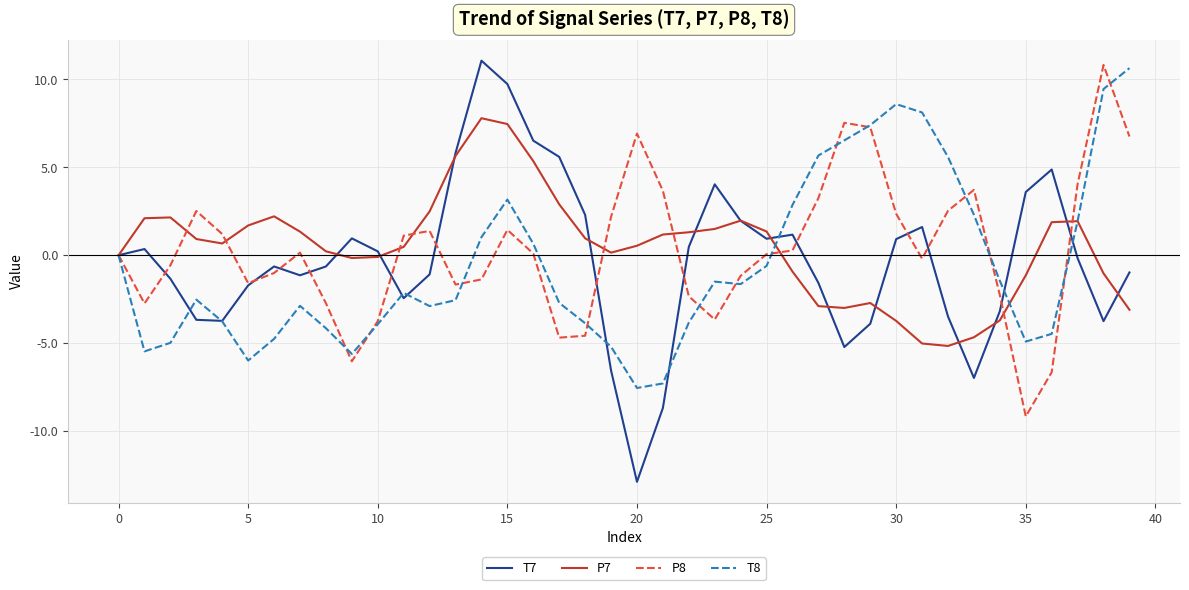

True or false: P7 has more than 0 interior local peaks.

True